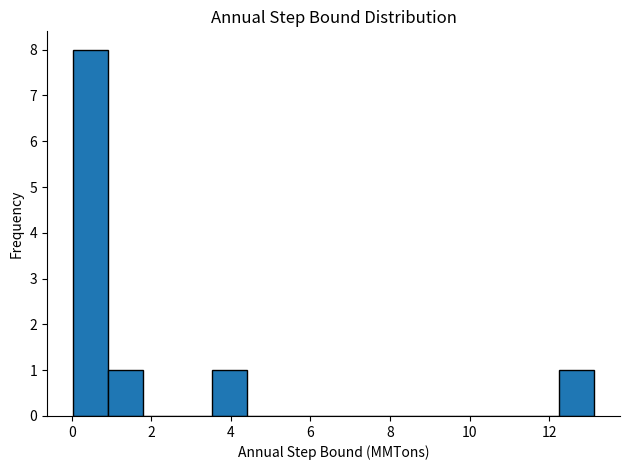

Reading left to right, list every bar in this chart as the range it spans on the x-axis followed by its height. Neither the bar edges nor the heights are printed on the chart, so give them approximately, as read against the axes.

0.0 to 1.0: 8
1.0 to 1.8: 1
1.8 to 2.6: 0
2.6 to 3.6: 0
3.6 to 4.4: 1
4.4 to 5.2: 0
5.2 to 6.2: 0
6.2 to 7.0: 0
7.0 to 7.8: 0
7.8 to 8.8: 0
8.8 to 9.6: 0
9.6 to 10.6: 0
10.6 to 11.4: 0
11.4 to 12.2: 0
12.2 to 13.2: 1